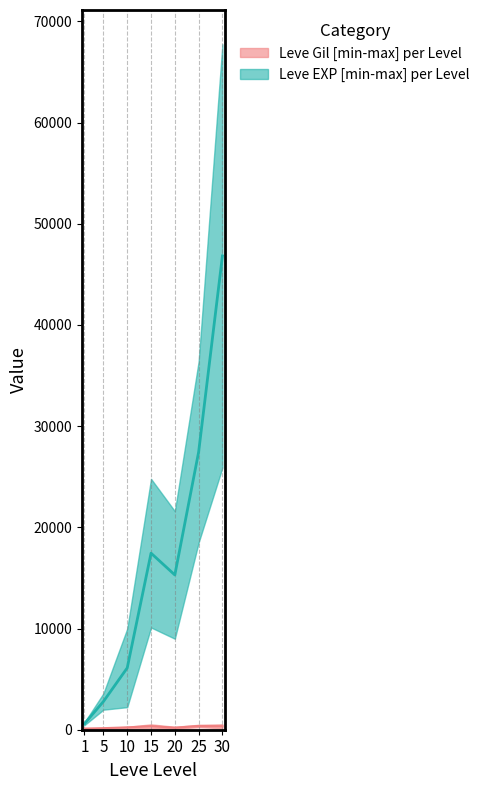

Which series has the widest spread of values?

Leve EXP lower